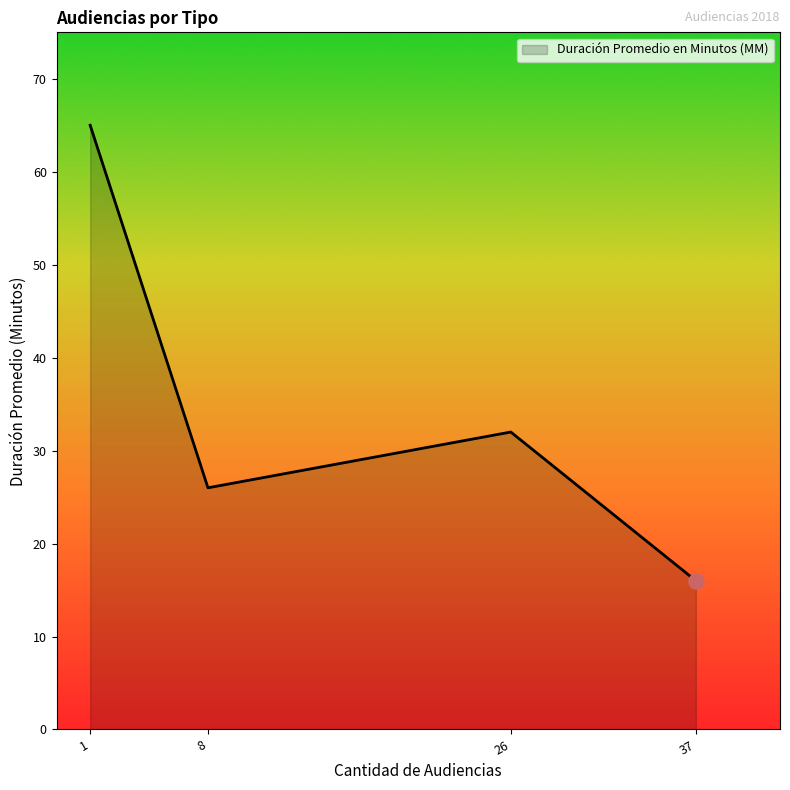

Approximately how many times larger is the value at 37 compared to 26?

0.5